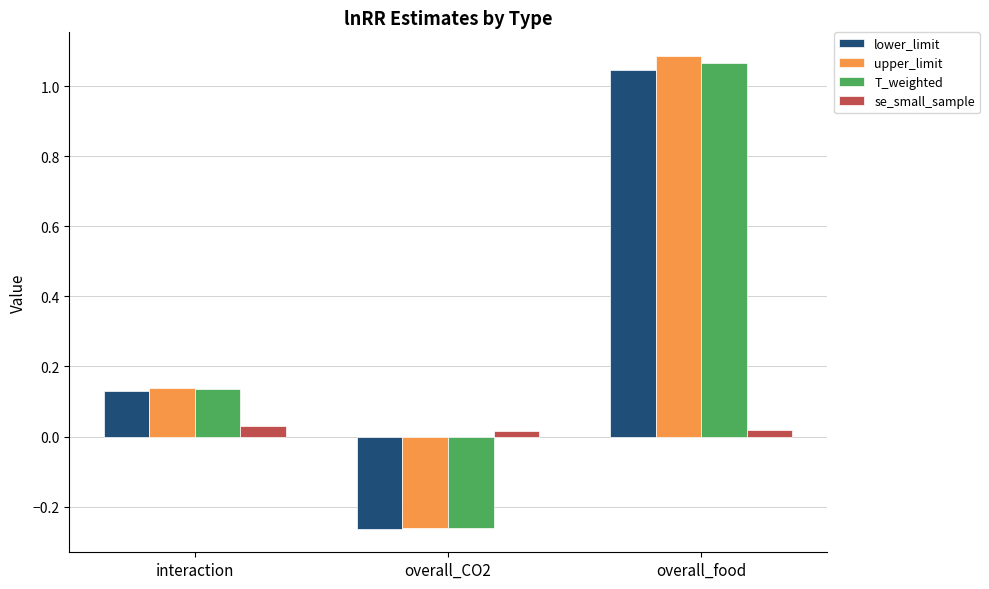

Rank the categories by lower_limit value from highest to lowest.

overall_food, interaction, overall_CO2